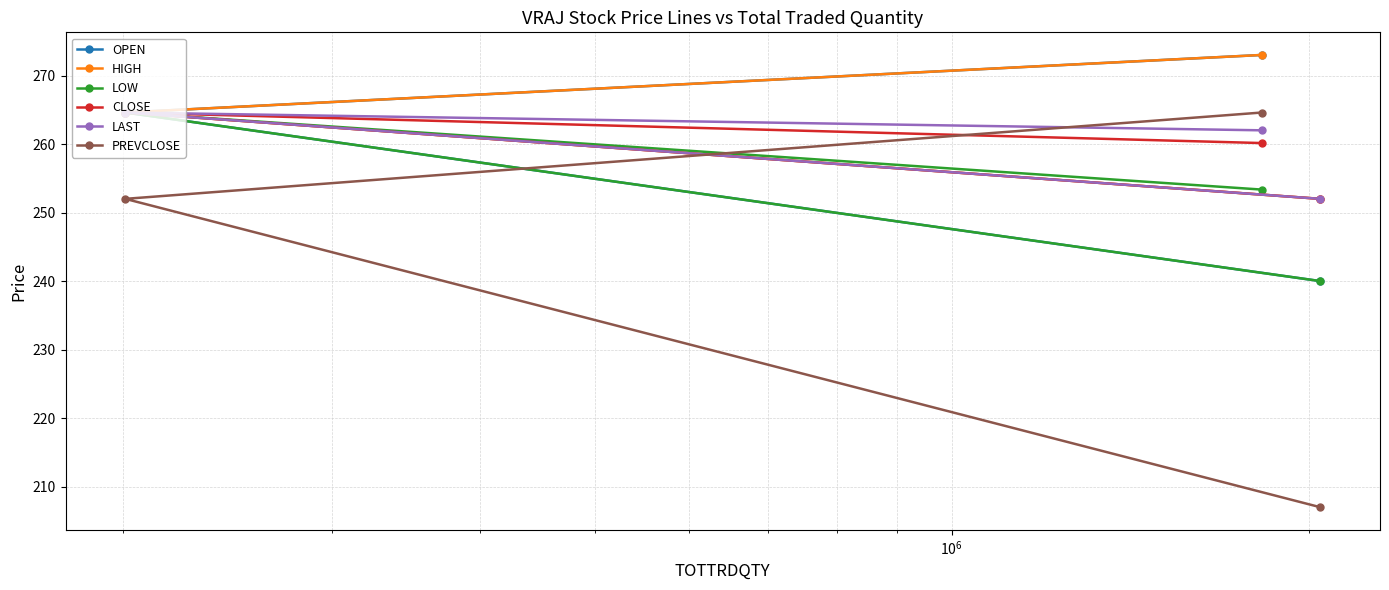

Rank the series by their maximum value, from lowest to highest.

LOW, CLOSE, LAST, PREVCLOSE, OPEN, HIGH